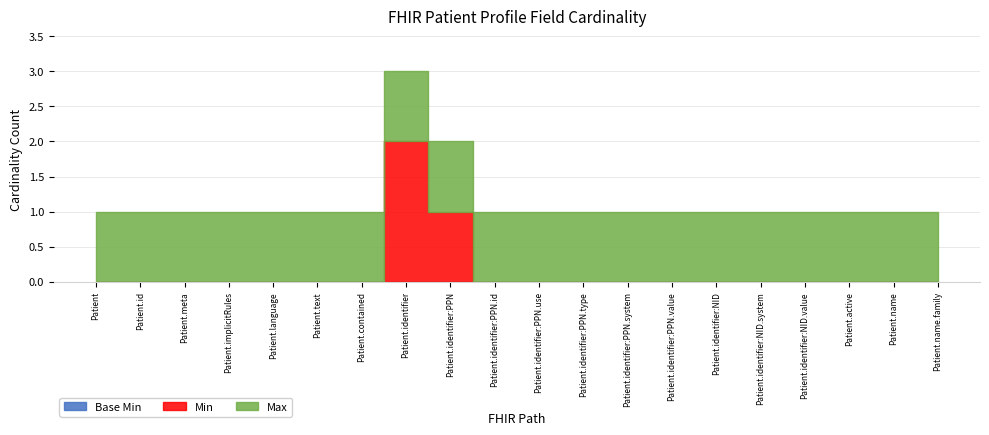

What is the lowest value of the Max series?

1